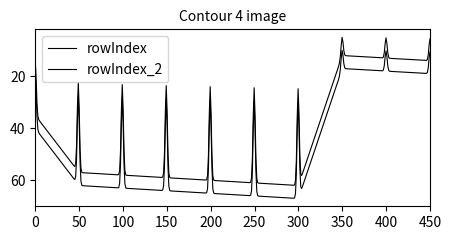

How many lines are shown in the chart?

2